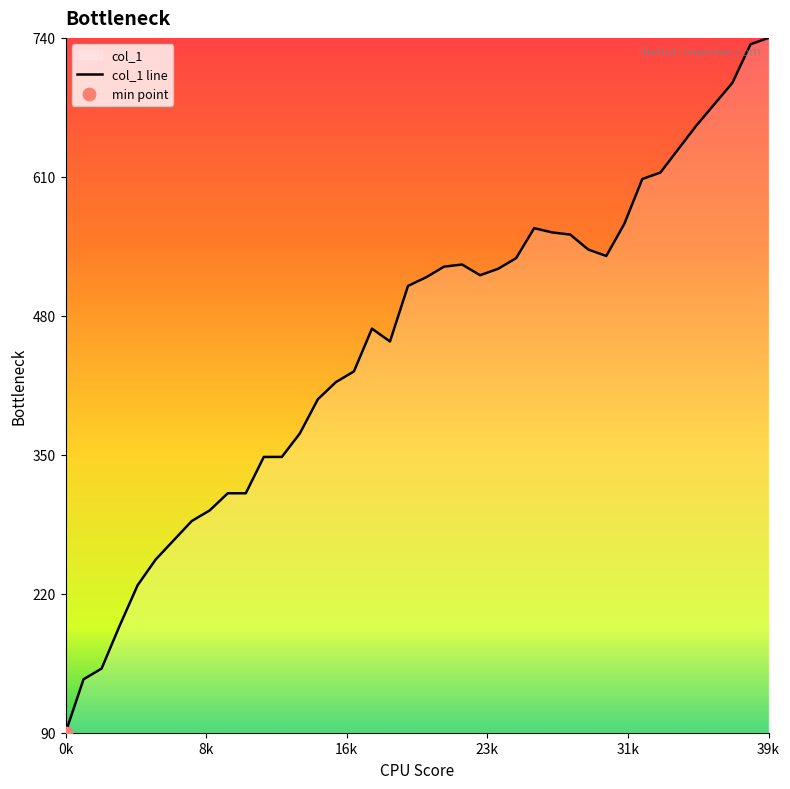

What is the change in value from 21 to 35?

+132